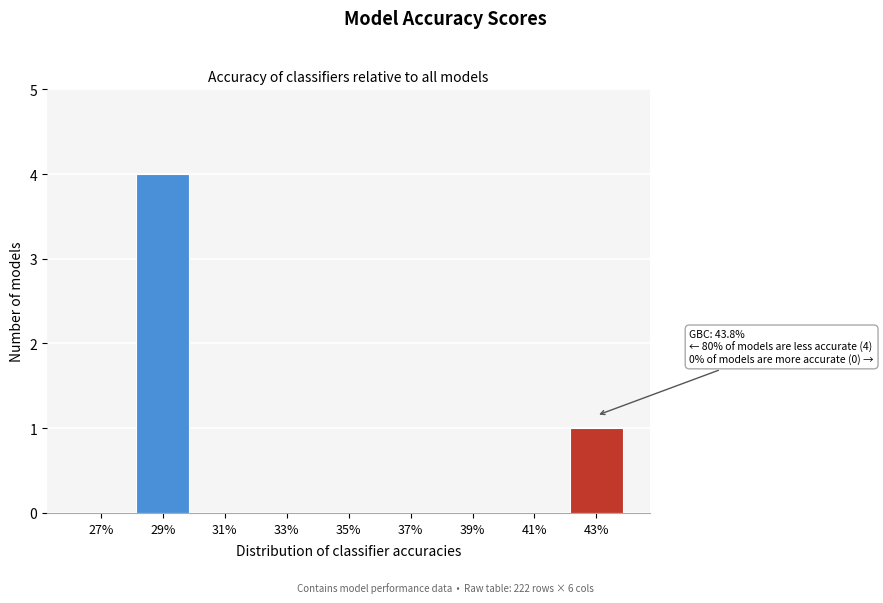

Reading right to left, transcribe all the data shown in this chart.

43%=1	41%=0	39%=0	37%=0	35%=0	33%=0	31%=0	29%=4	27%=0